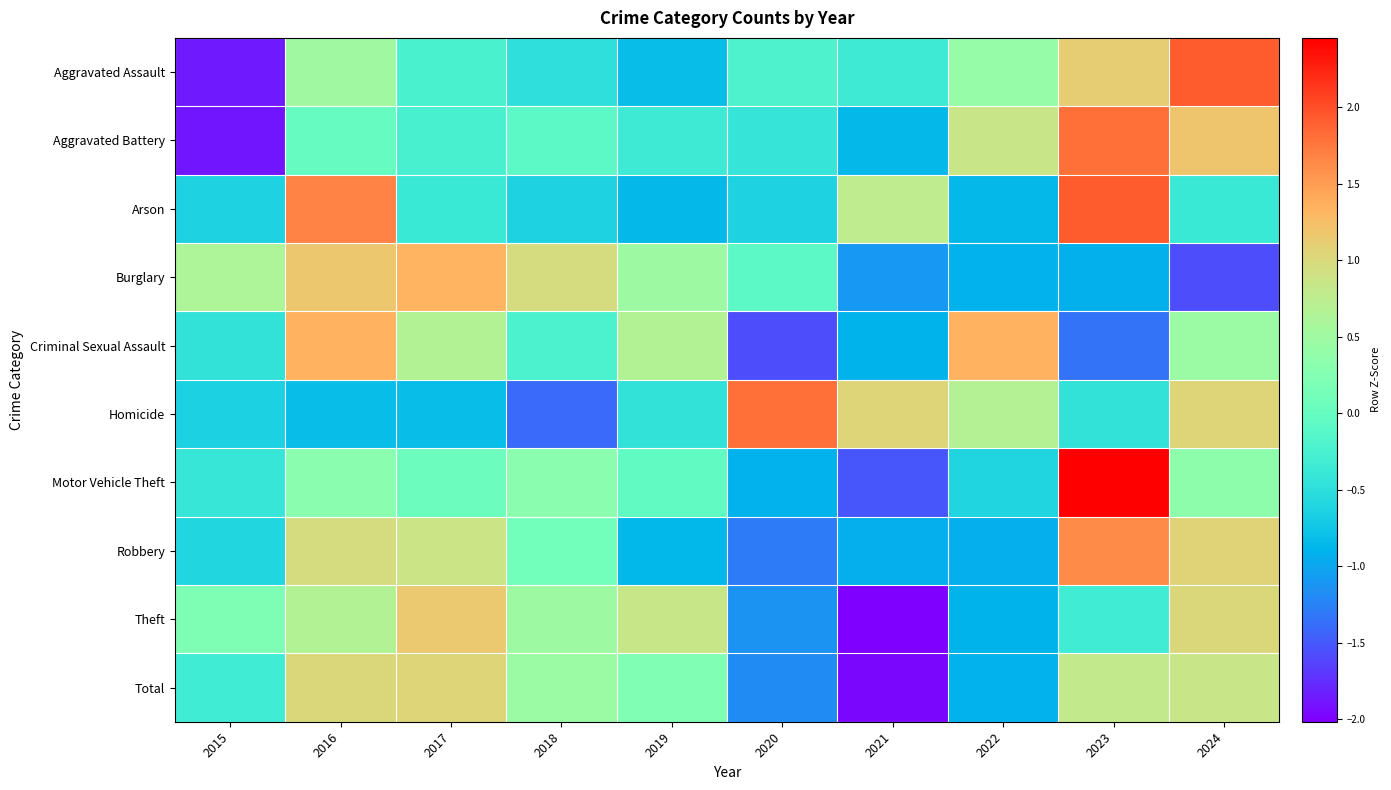

At which category is the sum across all series the highest?

2016